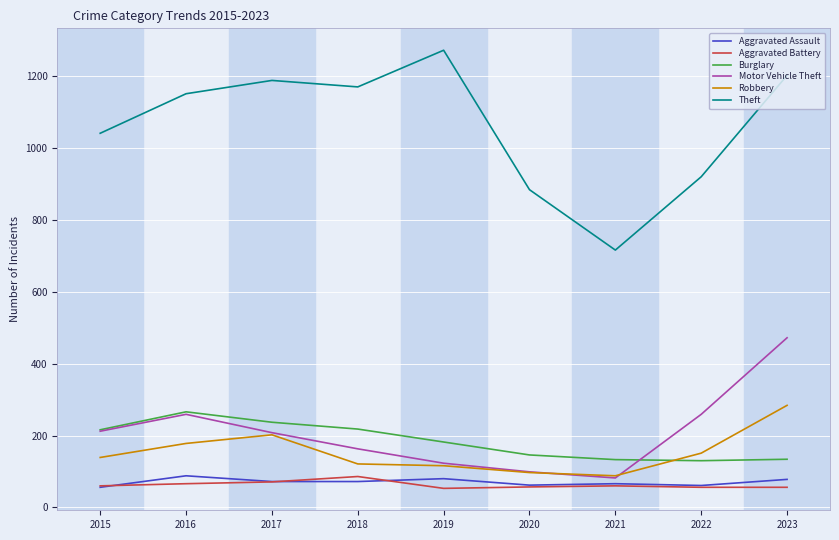

True or false: Burglary and Robbery cross at least once.

True